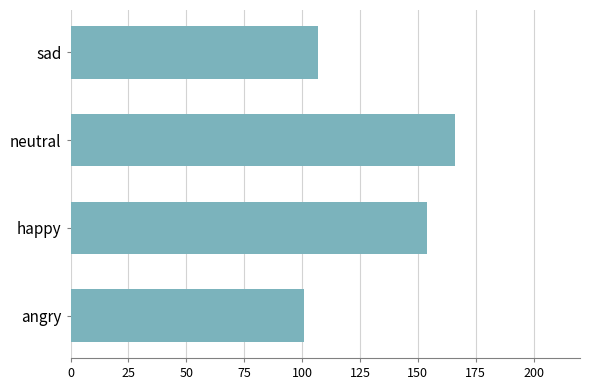

What is the average value?

132